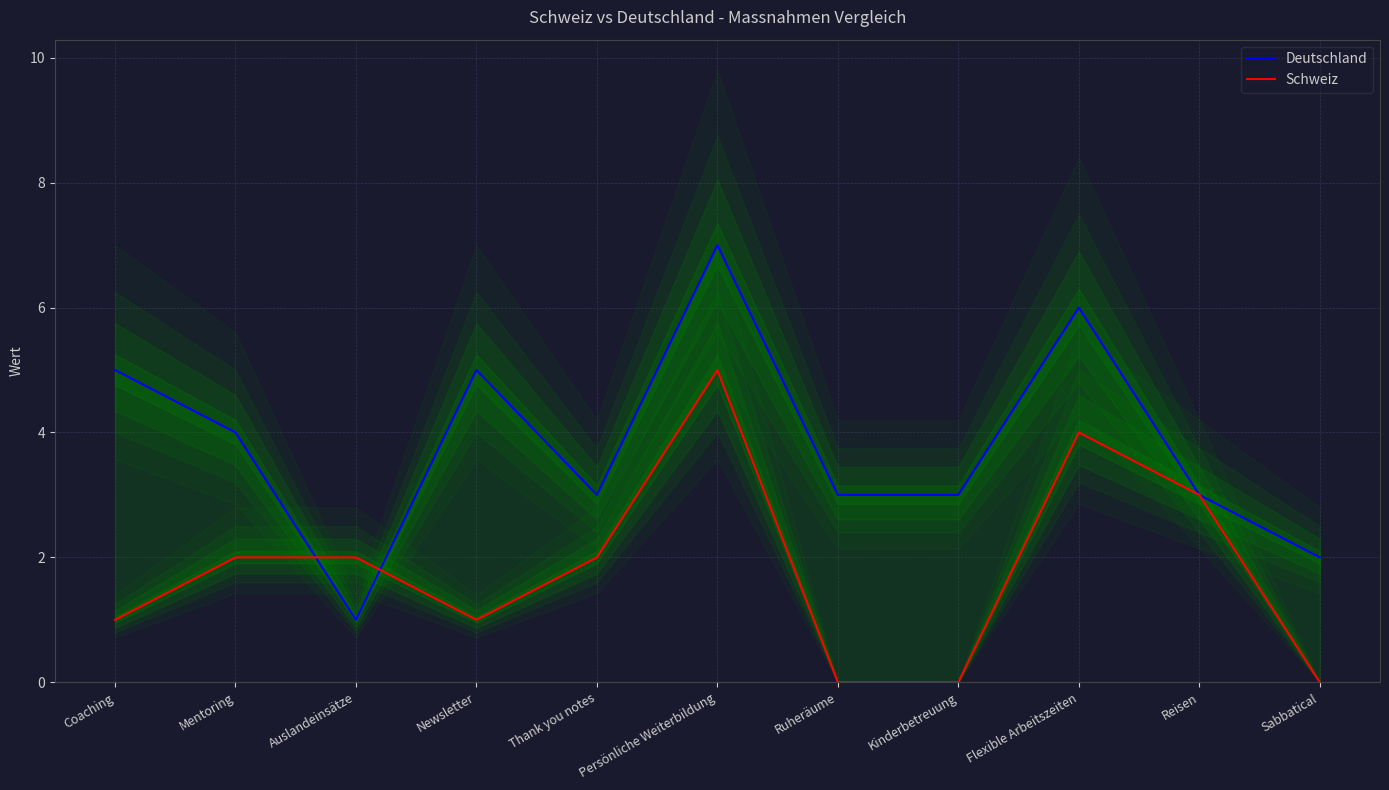

What is the label of the 4th point from the right?

Kinderbetreuung